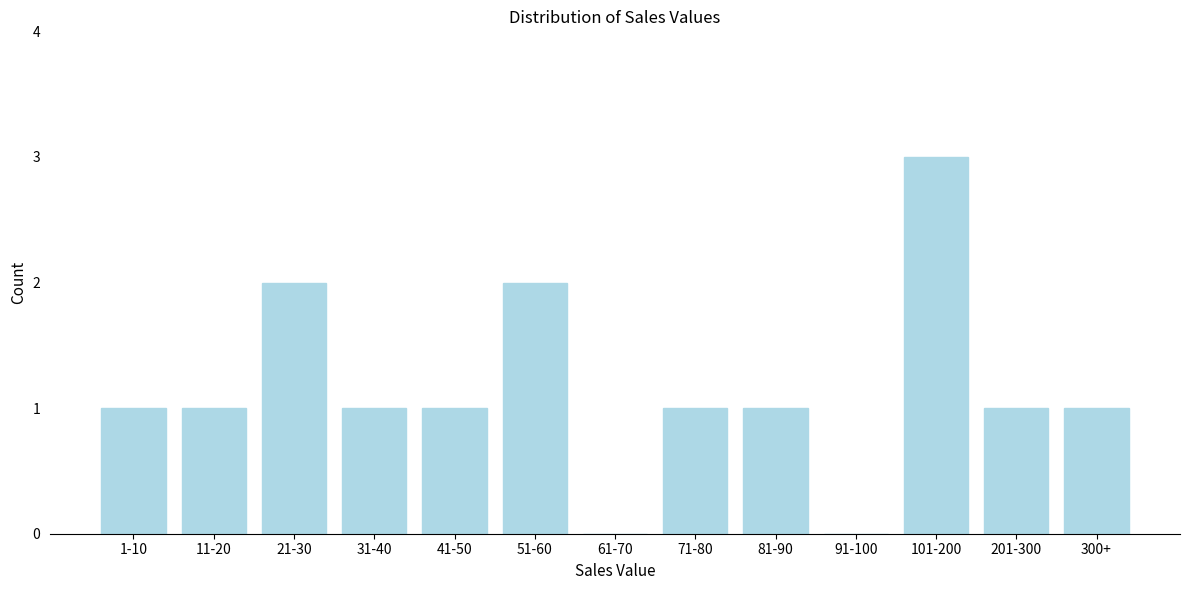

Reading right to left, transcribe all the data shown in this chart.

300+=1	201-300=1	101-200=3	91-100=0	81-90=1	71-80=1	61-70=0	51-60=2	41-50=1	31-40=1	21-30=2	11-20=1	1-10=1